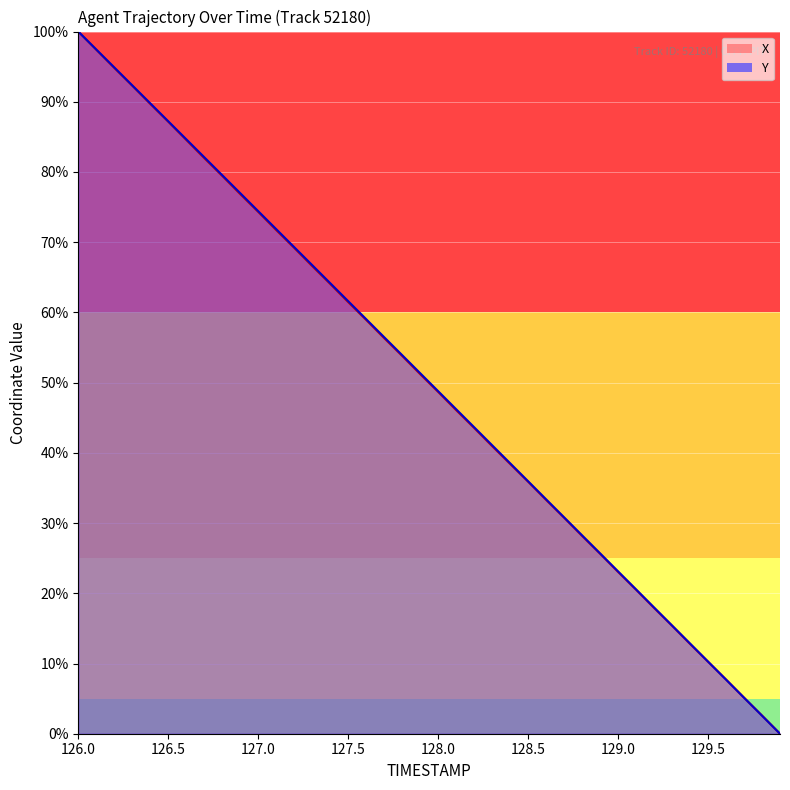

Reading left to right, what are all the values shown in this chart?

X: 100.0	97.4	94.8	92.3	89.7	87.2	84.6	82.0	79.4	76.8	74.3	71.7	69.2	66.6	64.1	61.5	58.9	56.3	53.8	51.2	48.7	46.1	43.6	41.0	38.4	35.9	33.3	30.8	28.2	25.6	23.0	20.5	17.9	15.4	12.8	10.3	7.7	5.1	2.6	0.0
Y: 100.0	97.4	94.9	92.3	89.8	87.2	84.7	82.1	79.5	77.0	74.4	71.9	69.3	66.7	64.2	61.6	59.0	56.5	53.9	51.3	48.8	46.2	43.7	41.1	38.5	36.0	33.4	30.8	28.3	25.7	23.1	20.6	18.0	15.4	12.8	10.3	7.7	5.1	2.6	0.0